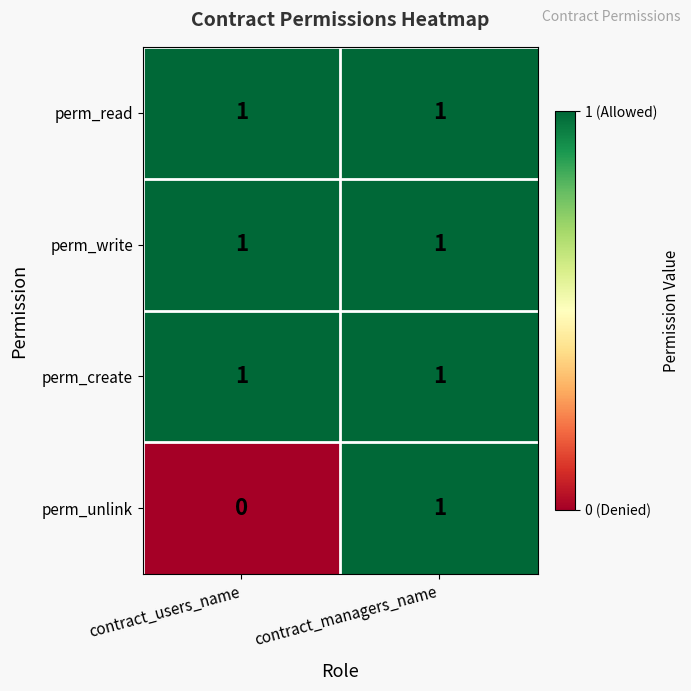

What is the total value across all series at contract_users_name?

3